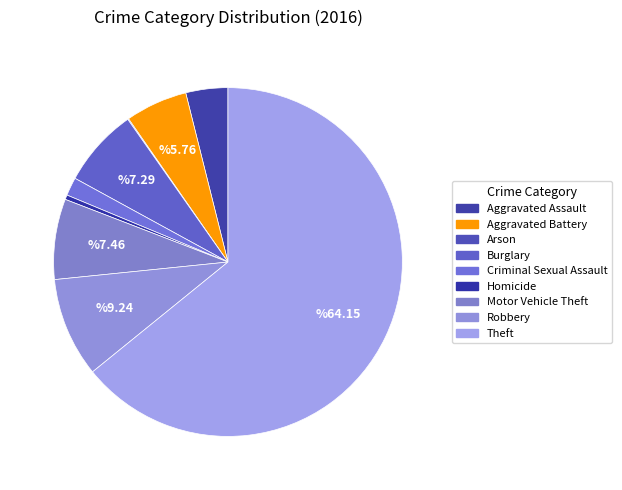

Approximately how many times larger is the value at Homicide compared to Criminal Sexual Assault?

0.2